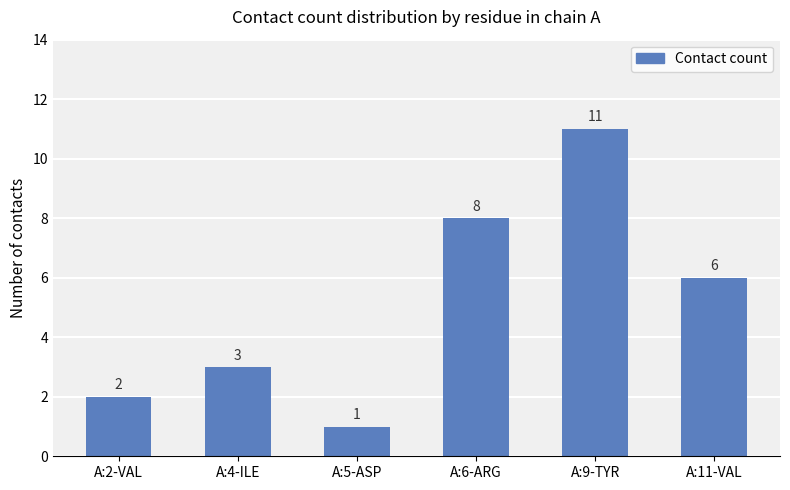

What is the difference between the values at A:2-VAL and A:4-ILE?

1